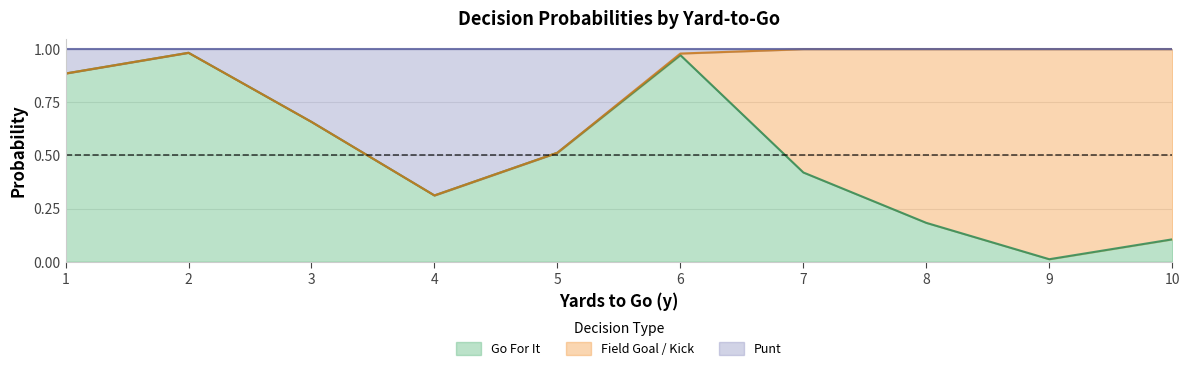

Reading right to left, what are all the values shown in this chart?

gofor: 10=0.1	9=0.0	8=0.2	7=0.4	6=1.0	5=0.5	4=0.3	3=0.7	2=1.0	1=0.9
punt: 10=1.0	9=1.0	8=1.0	7=1.0	6=1.0	5=0.5	4=0.3	3=0.7	2=1.0	1=0.9